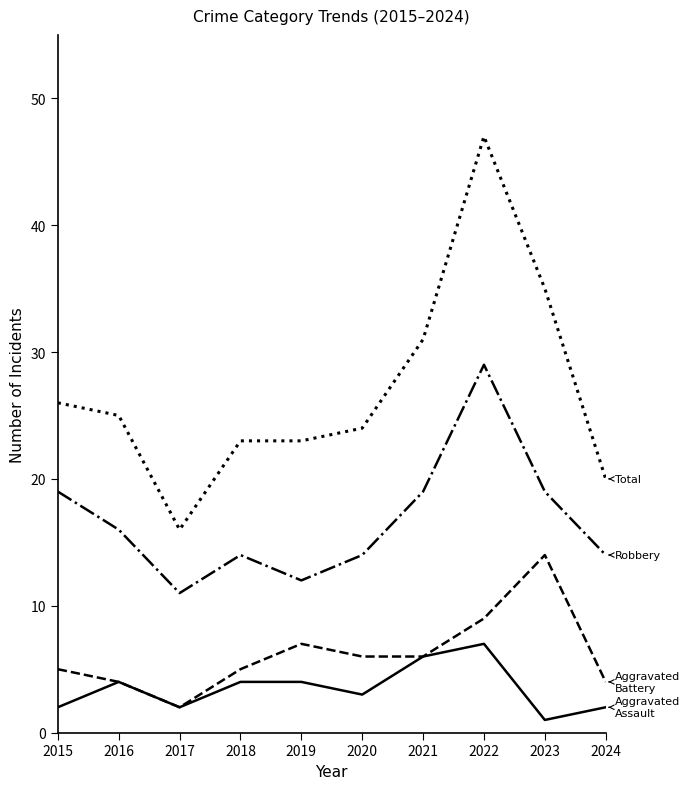

At which category is the sum across all series the highest?

2022